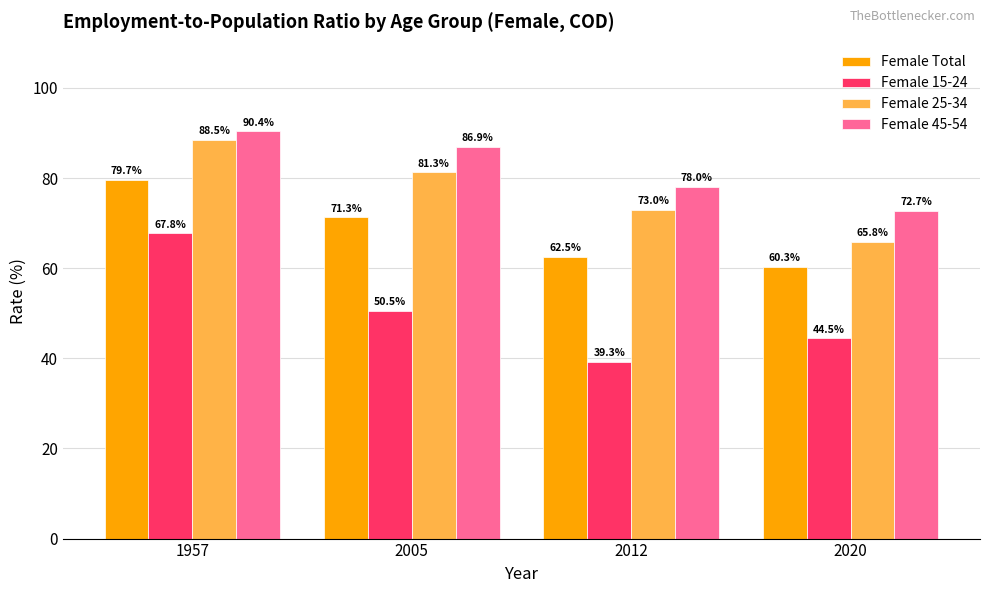

Which series changed the most between 1957 and 2012?

Female 15-24